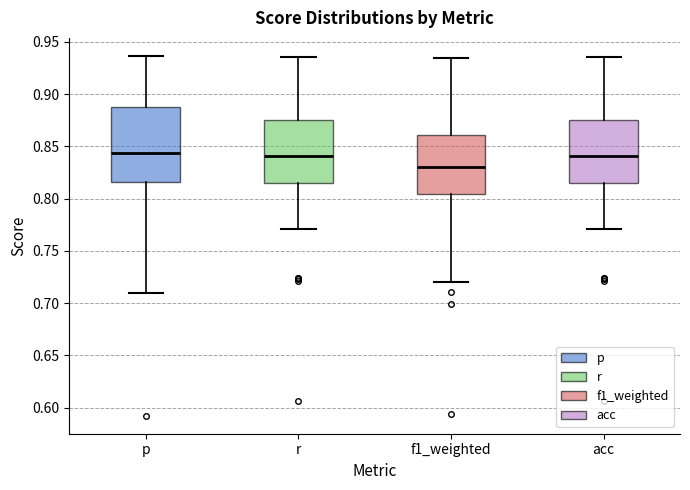

Comparing the boxes themselves (not the whiskers), which one is the tallest?

p